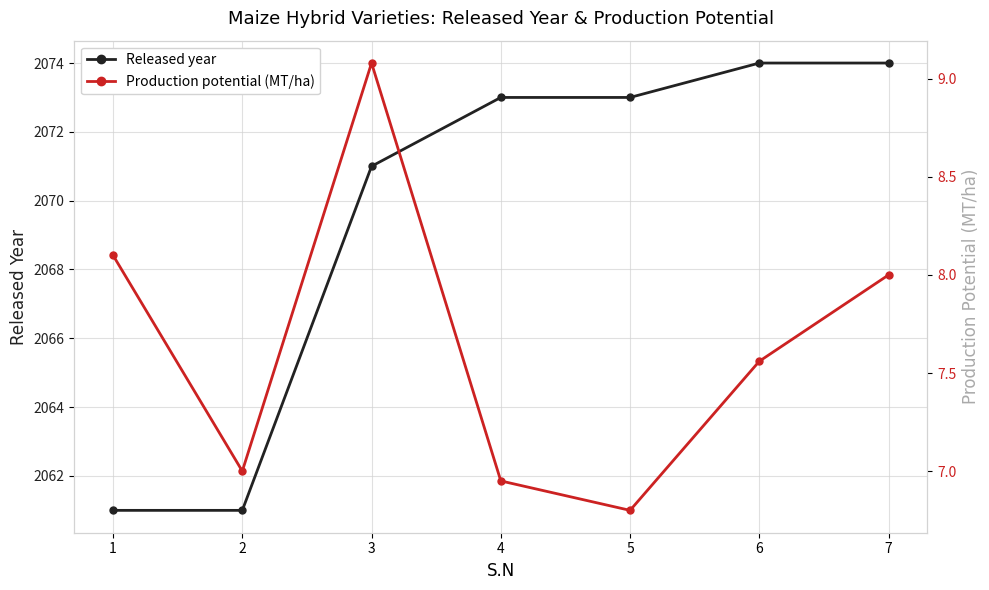

Rank the series at 6 from lowest to highest value.

Production potential (MT/ha), Released year